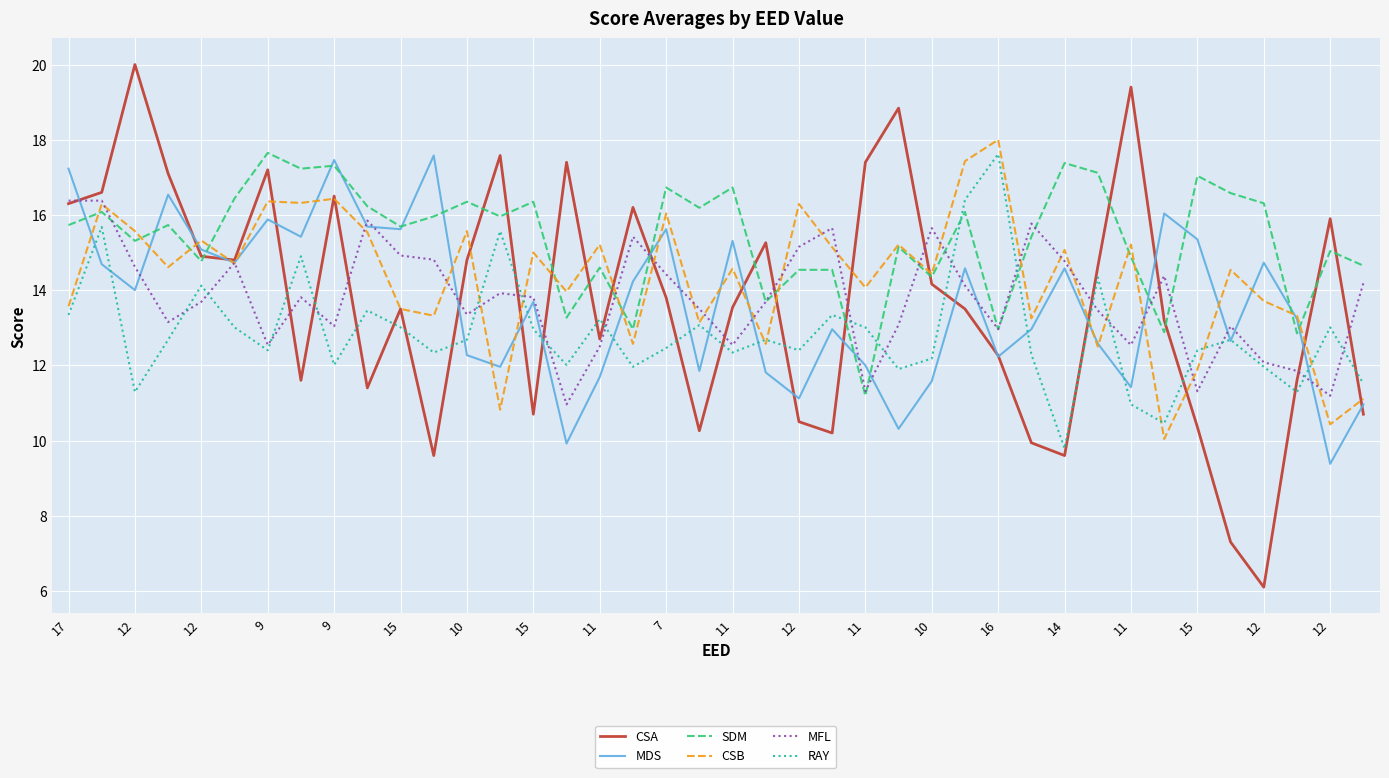

Which series has the widest spread of values?

CSA